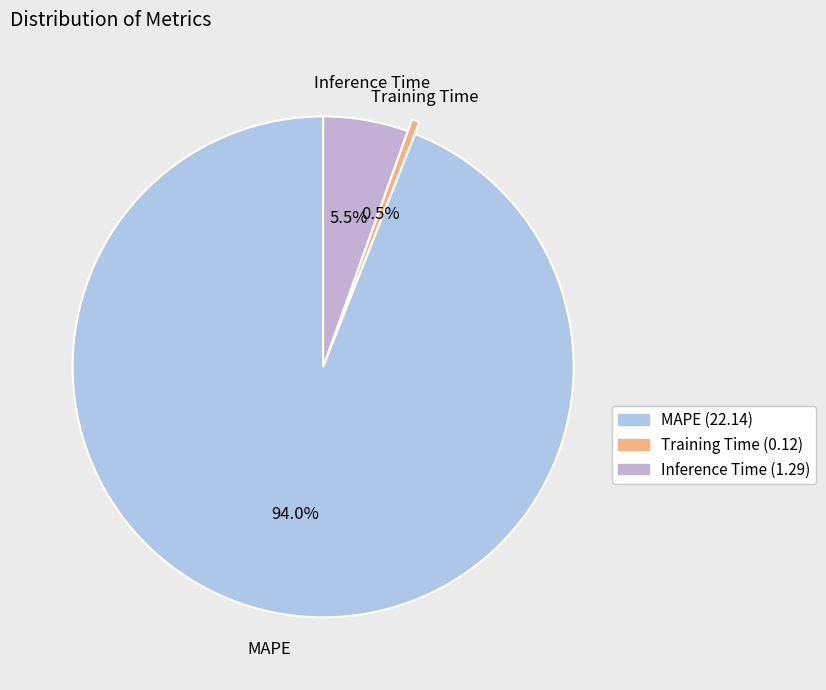

Is MAPE the majority of the pie?

Yes